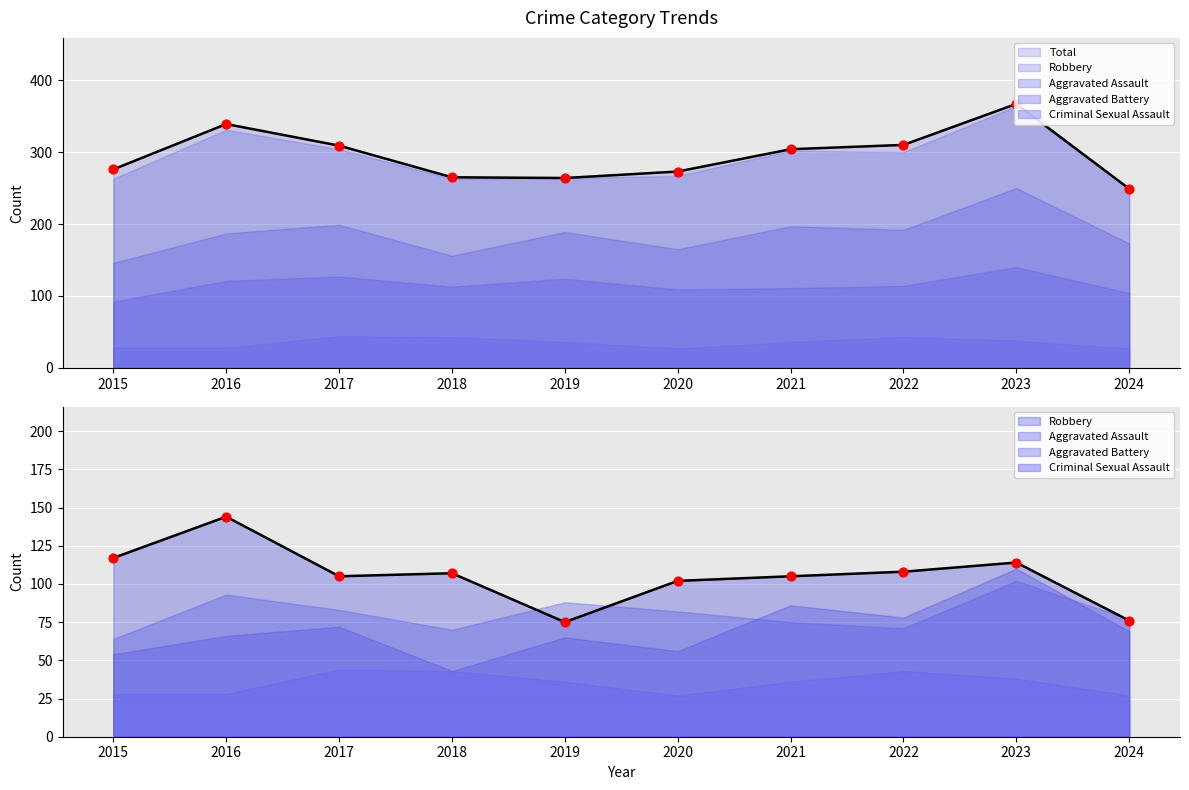

Which series contains the highest Y value?

Total